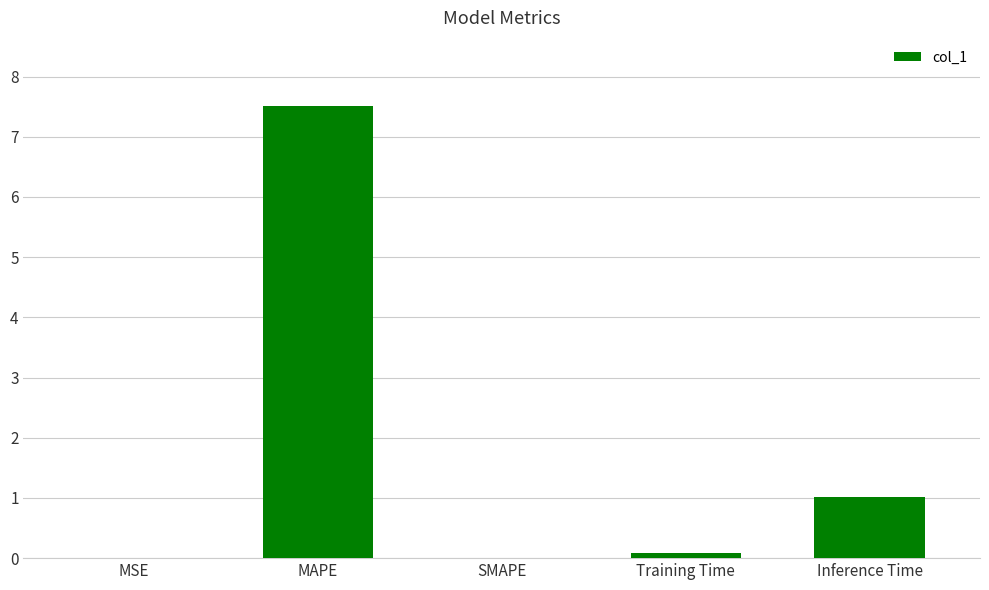

The chart shows a value of 0.0 at SMAPE. True or false?

True